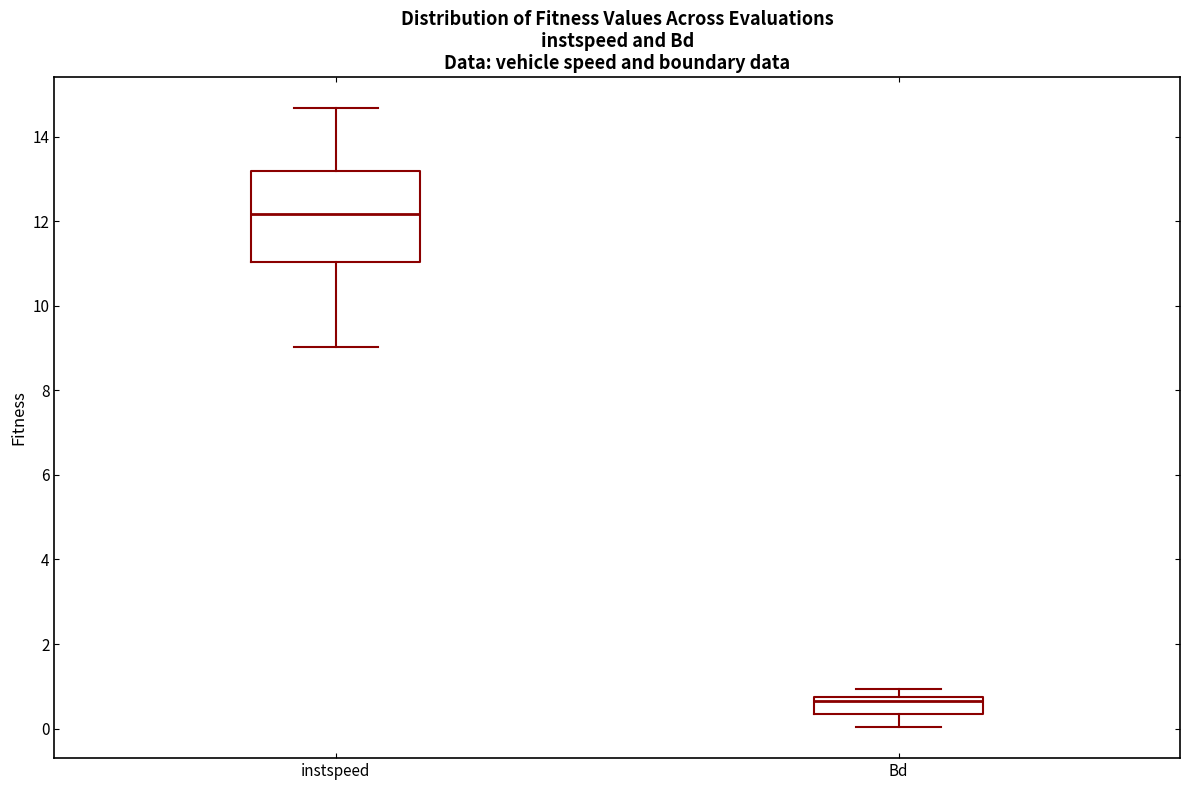

Reading left to right, read every box against the y-axis: the position of its median line, the range the box covers, and the ends of its whiskers. The values are not printed on the chart, so give them approximately, as read against the axis.

instspeed: median 12.2, box 11.0 to 13.2, whiskers 9.0 to 14.6
Bd: median 0.6, box 0.4 to 0.8, whiskers 0.0 to 1.0